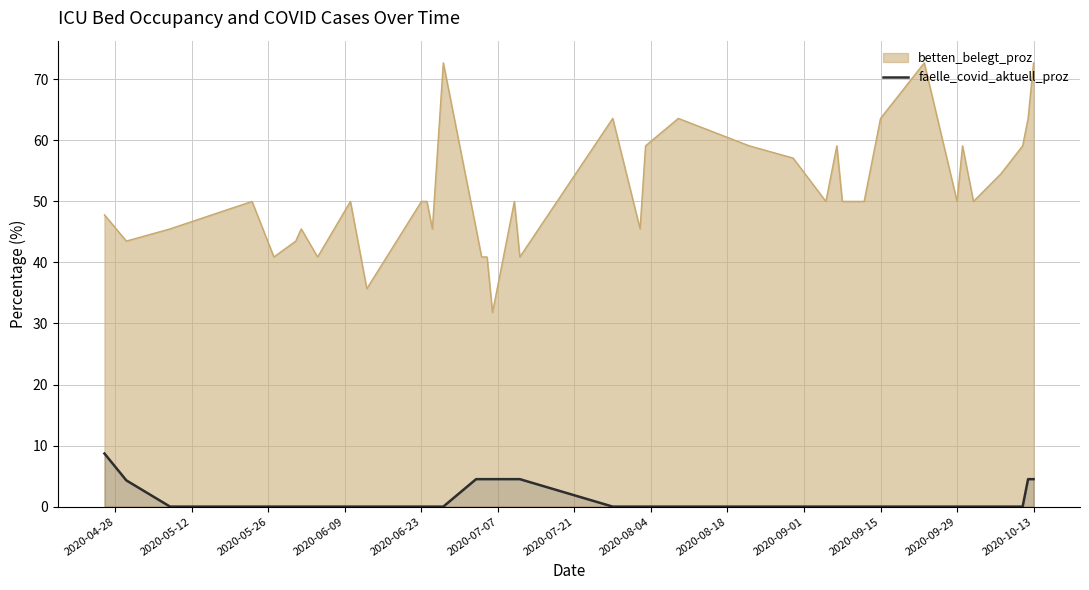

The faelle_covid_aktuell_proz series shows 4.5 at 2020-10-13. True or false?

True